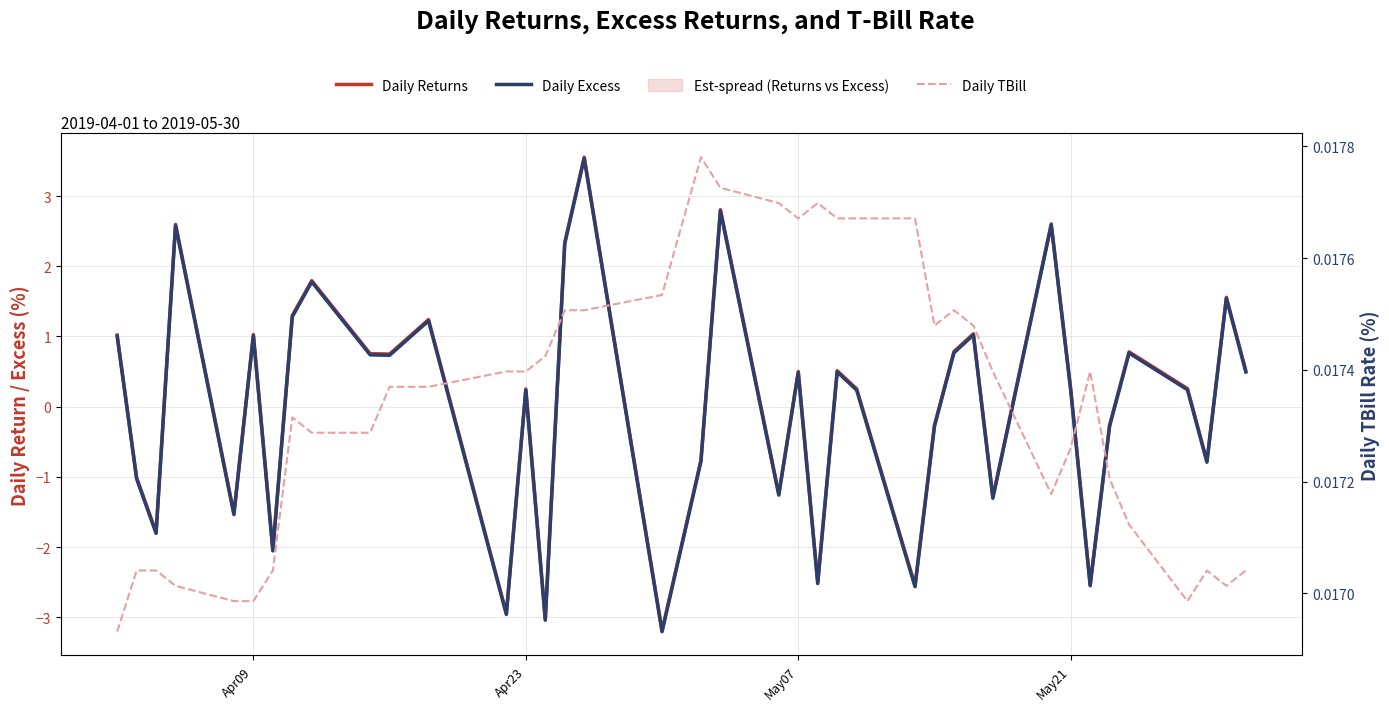

Rank the series by their maximum value, from lowest to highest.

Daily TBill, Daily Excess, Daily Returns